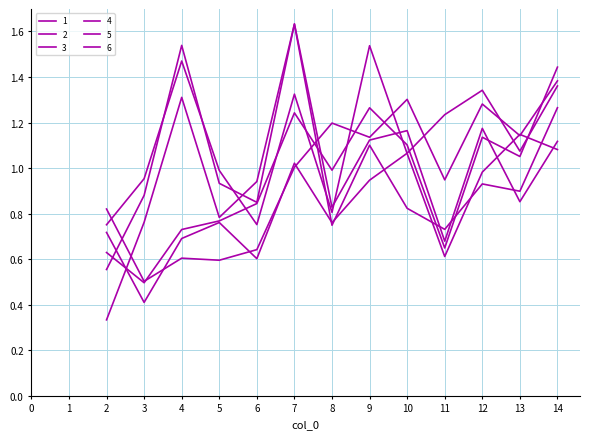

Rank the categories by 3 value from lowest to highest.

11, 2, 6, 8, 3, 12, 5, 10, 14, 13, 7, 4, 9